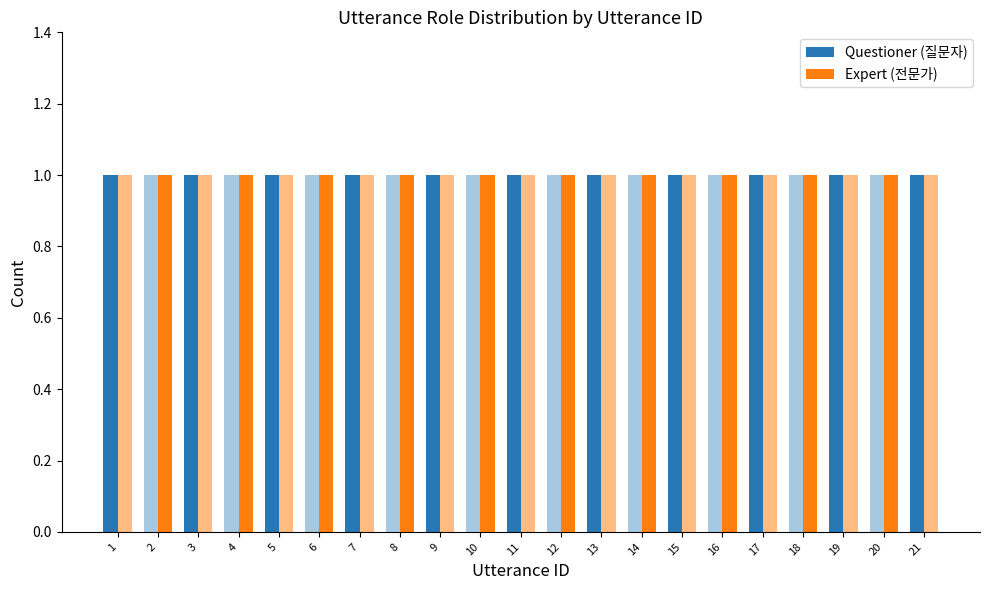

How many values in Questioner (질문자) are above zero?

11